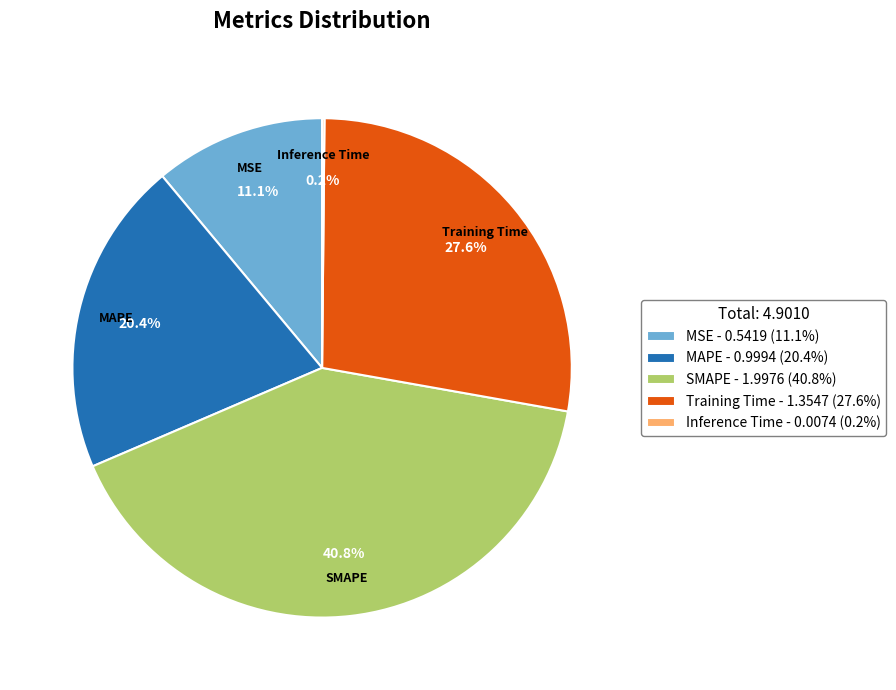

Do SMAPE and Training Time together represent more than half of the pie?

Yes